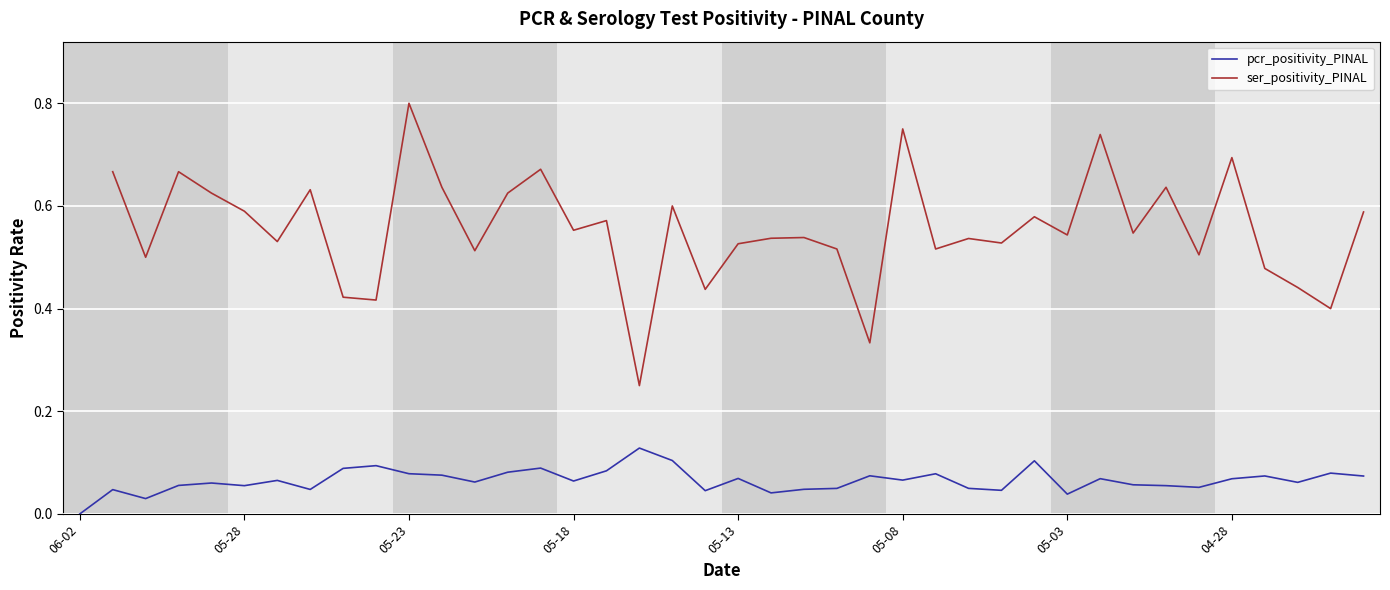

Count the number of values greater than 0.

39